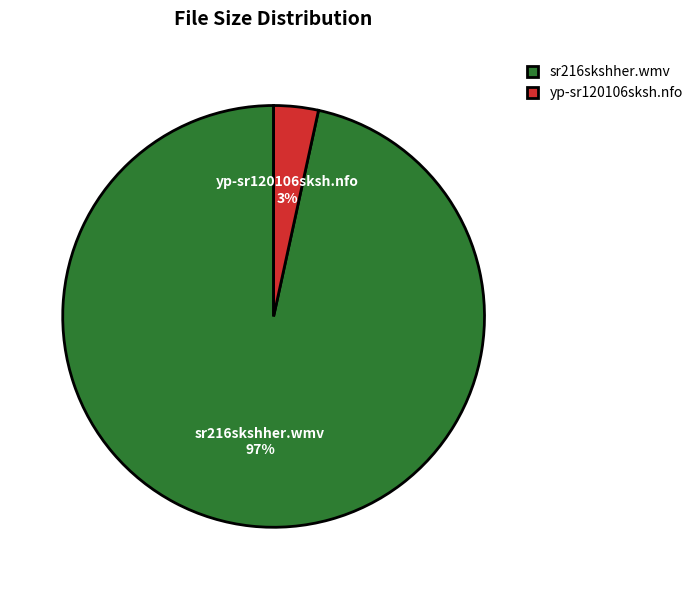

Do yp-sr120106sksh.nfo and sr216skshher.wmv together represent more than half of the pie?

Yes